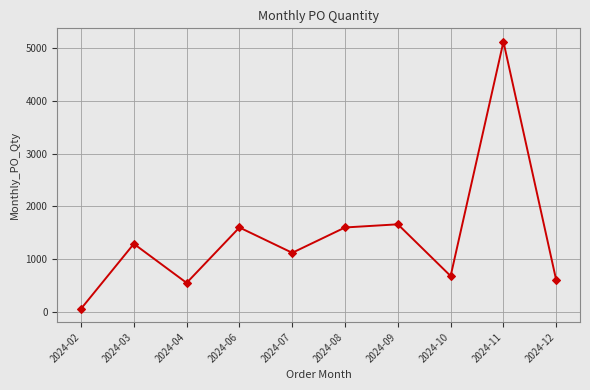

What is the ratio of the value at 2024-09 to the value at 2024-04?

3.0